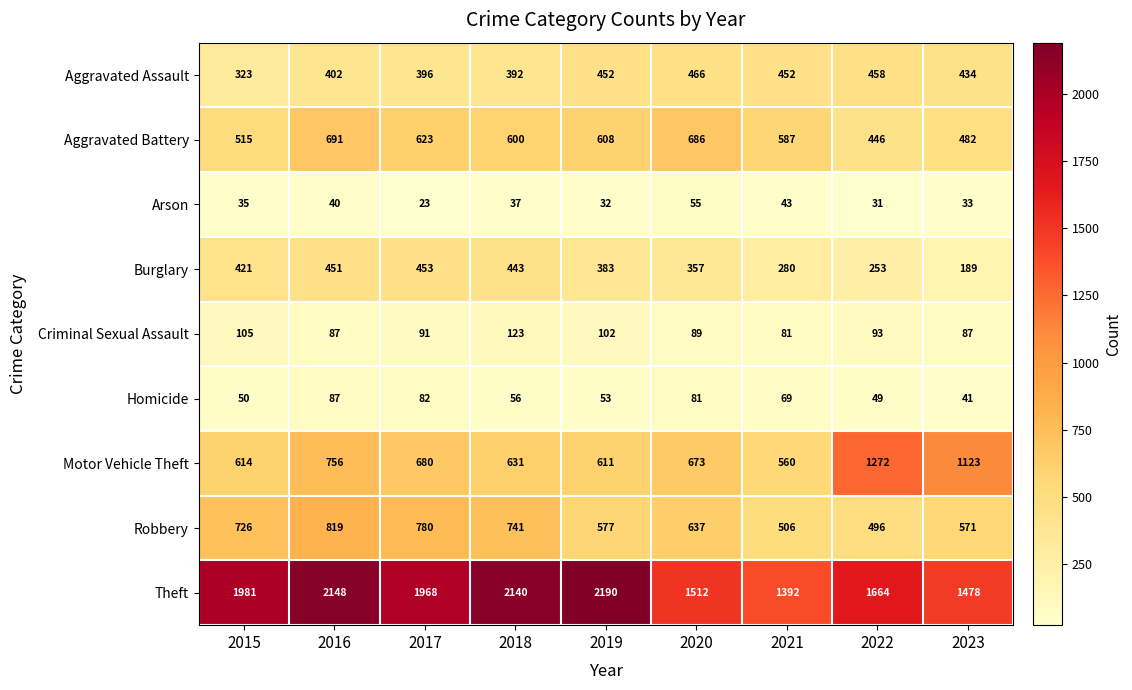

What is the total value across all series at 2020?

4556